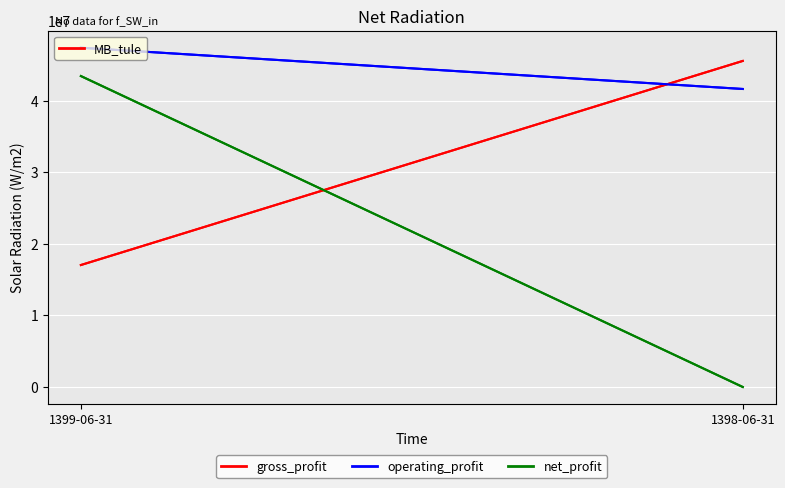

Is the value of net_profit at 1399-06-31 greater than the value of gross_profit at 1398-06-31?

No